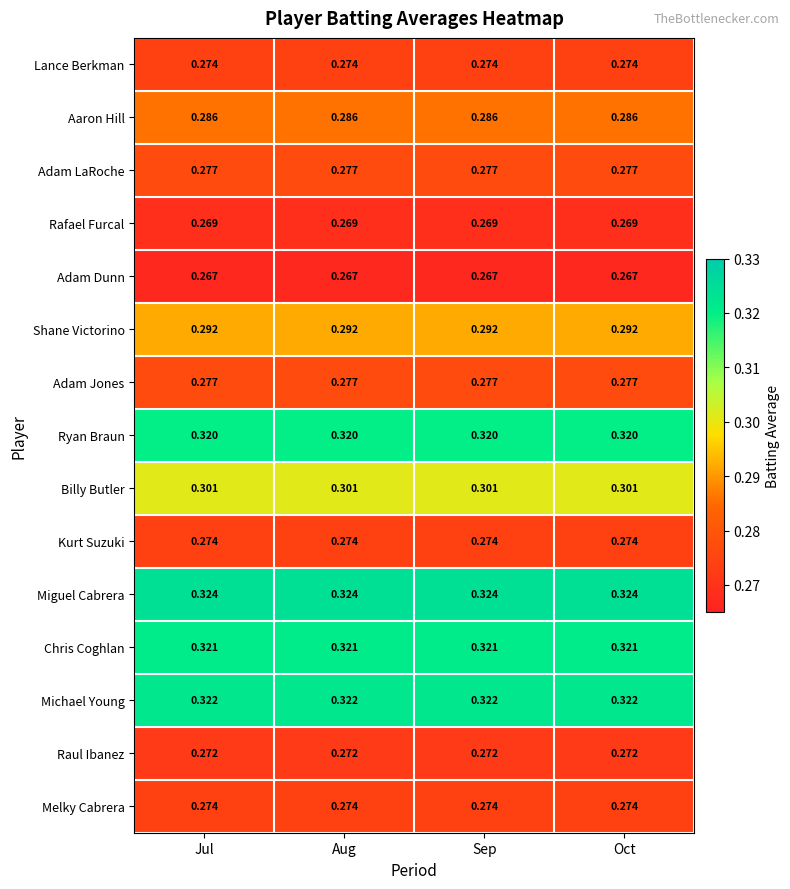

Which series has the largest total across all categories?

Miguel Cabrera